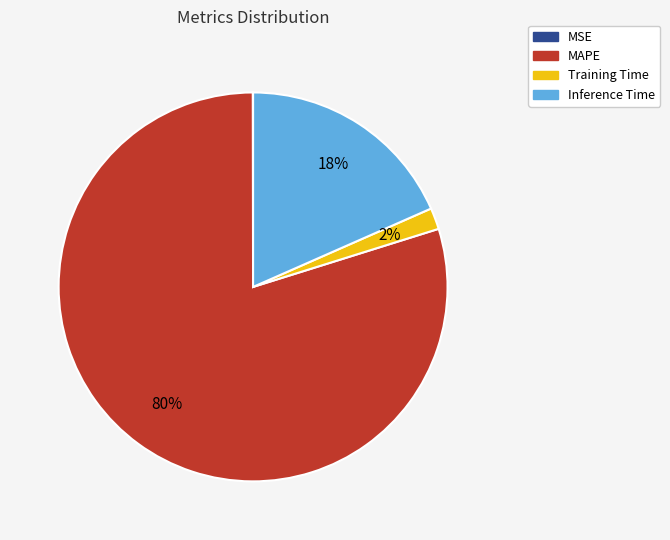

Which category accounts for the majority?

MAPE